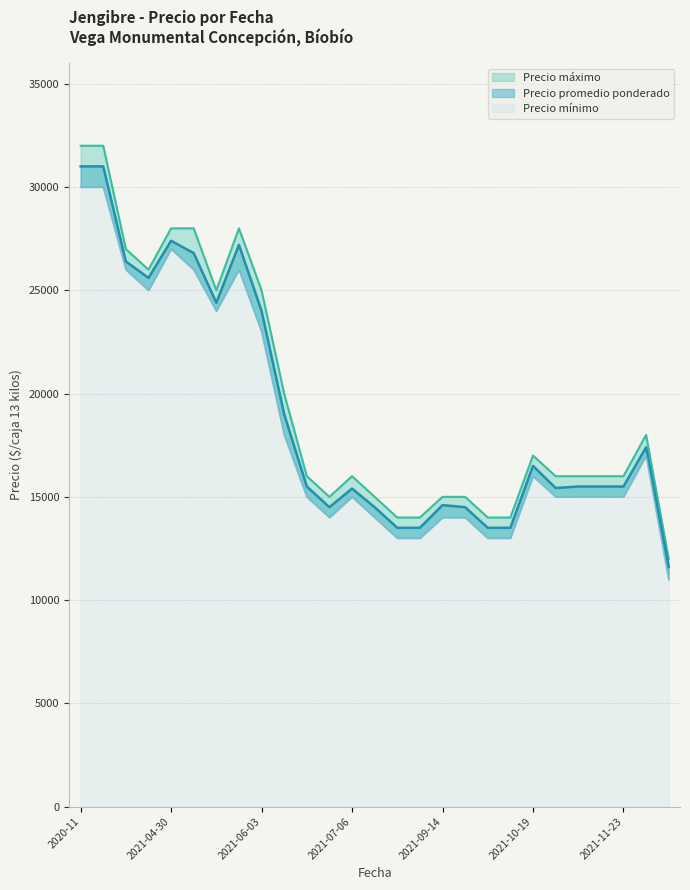

True or false: Precio mínimo and Precio promedio ponderado intersect in this chart.

False